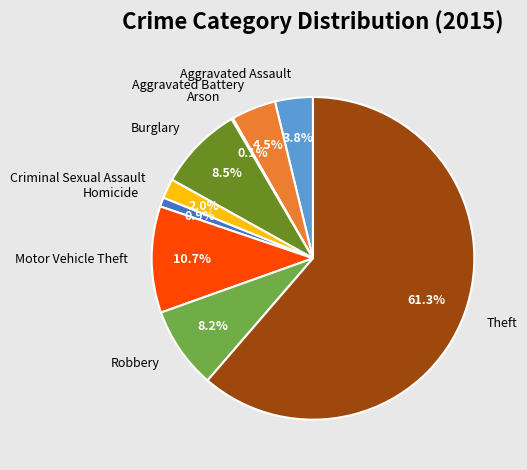

To the nearest percent, what is the combined percentage of Motor Vehicle Theft and Homicide?

12%